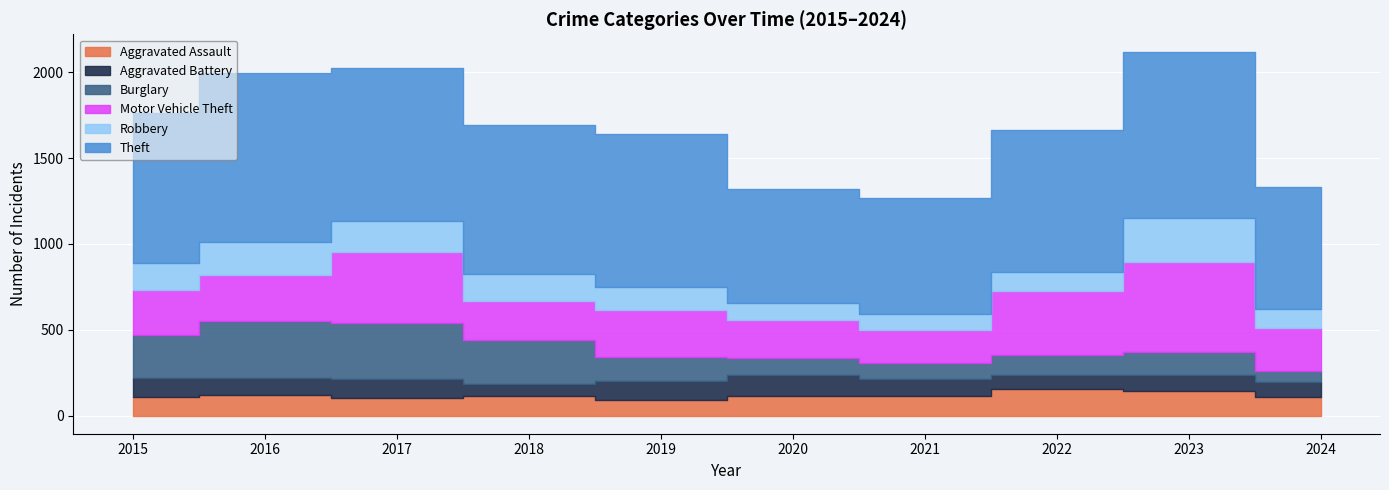

True or false: Aggravated Battery has a value of 121 at 2024.

False